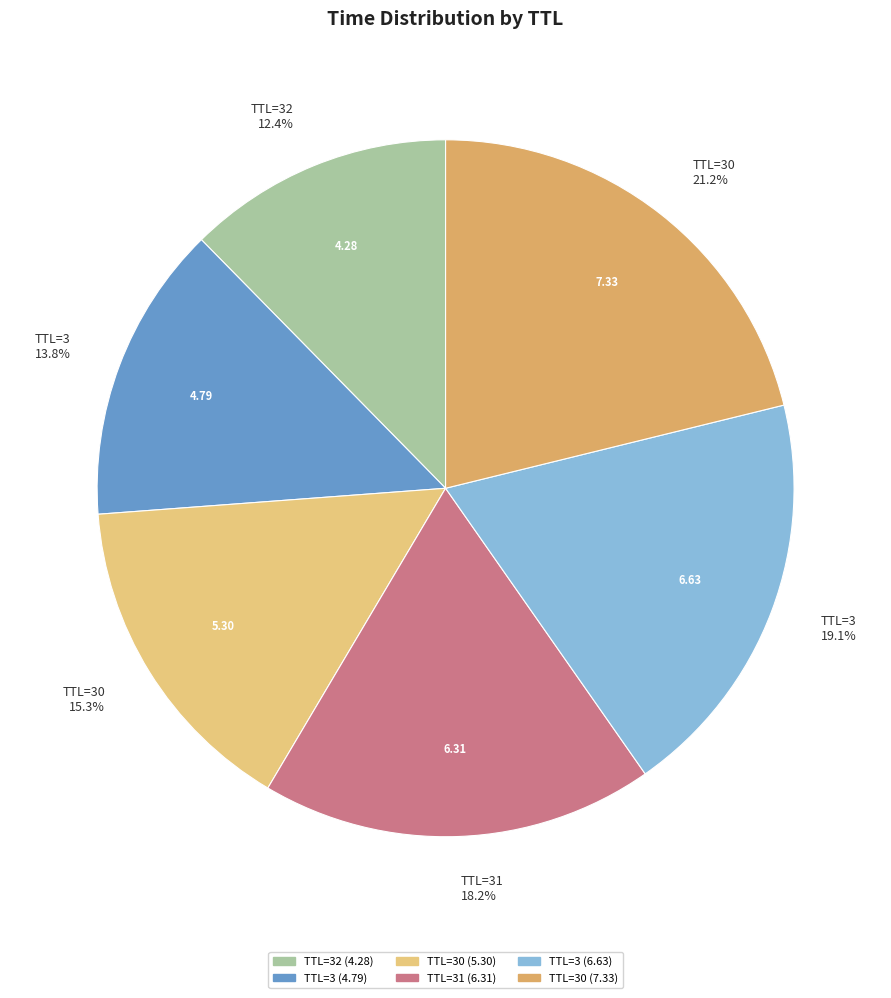

To the nearest percent, what is the average slice percentage?

17%